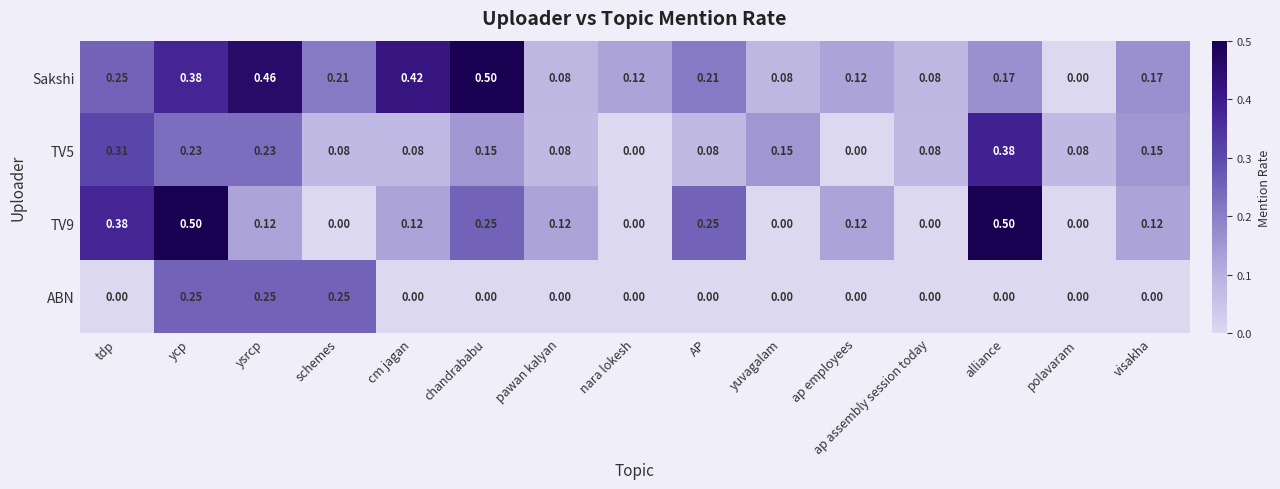

At which category is the sum across all series the highest?

ycp